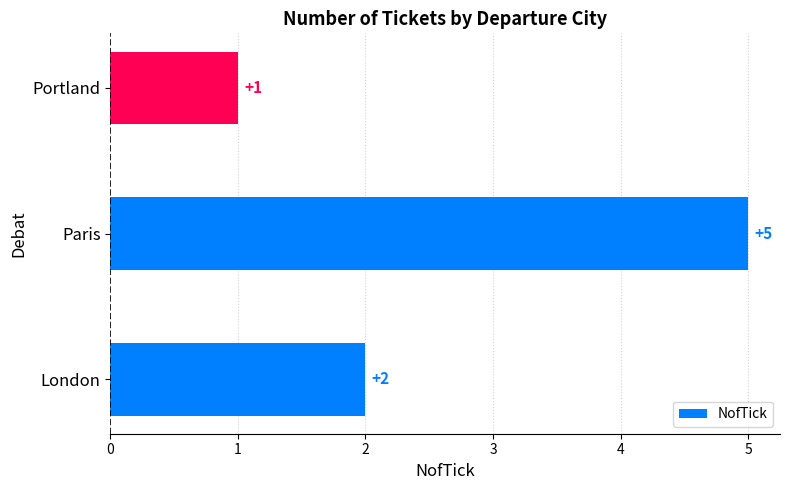

What is the difference between the values at London and Paris?

3